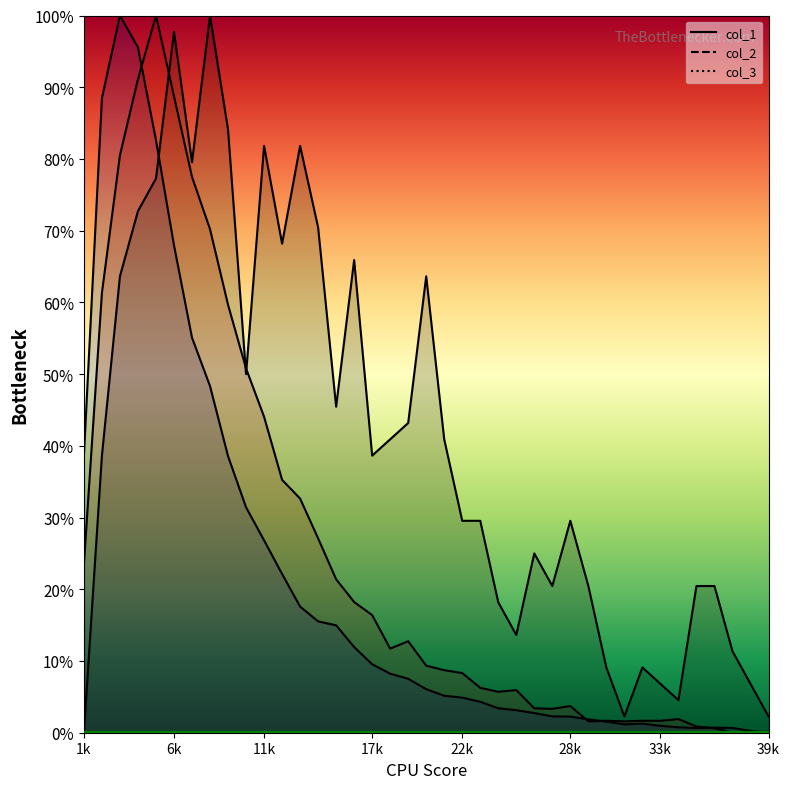

How many distinct data groups are displayed?

3